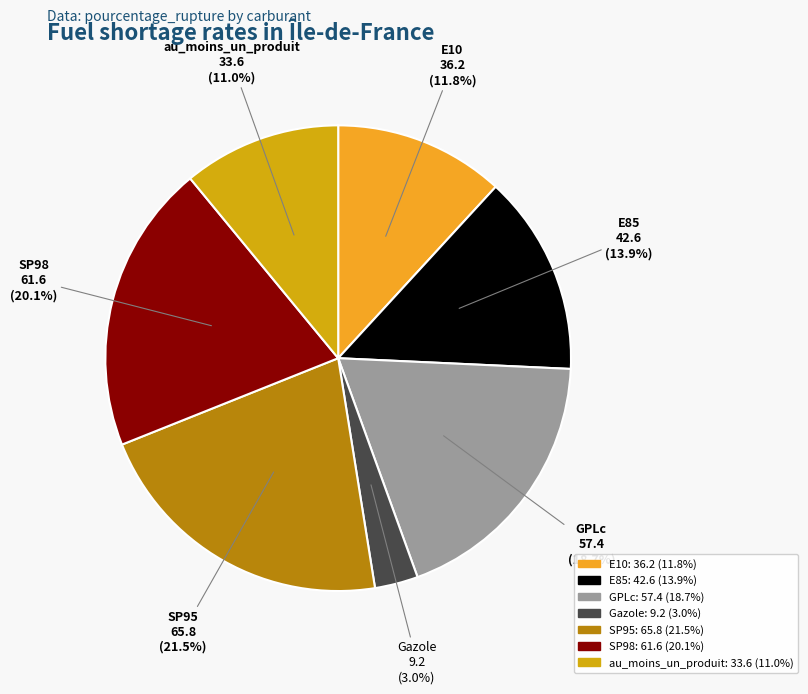

How many slices are in this pie chart?

7